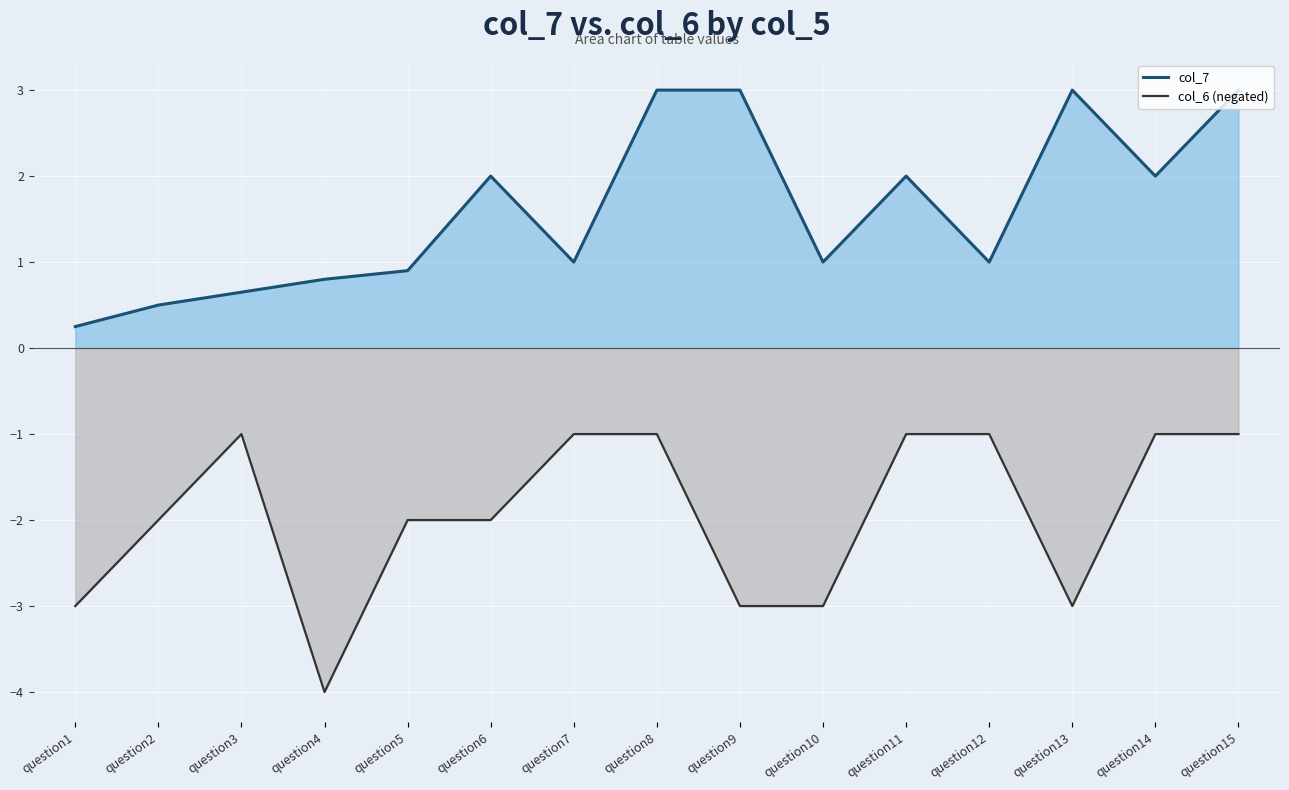

Reading right to left, extract all data points from this chart.

col_7: question15=3.0	question14=2.0	question13=3.0	question12=1.0	question11=2.0	question10=1.0	question9=3.0	question8=3.0	question7=1.0	question6=2.0	question5=0.9	question4=0.8	question3=0.7	question2=0.5	question1=0.2
col_6 (negated): question15=-1.0	question14=-1.0	question13=-3.0	question12=-1.0	question11=-1.0	question10=-3.0	question9=-3.0	question8=-1.0	question7=-1.0	question6=-2.0	question5=-2.0	question4=-4.0	question3=-1.0	question2=-2.0	question1=-3.0